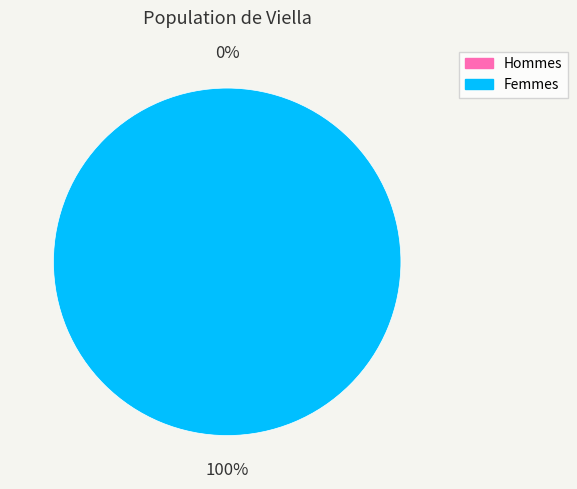

What portion of the pie excludes 1510251025?

100.0%